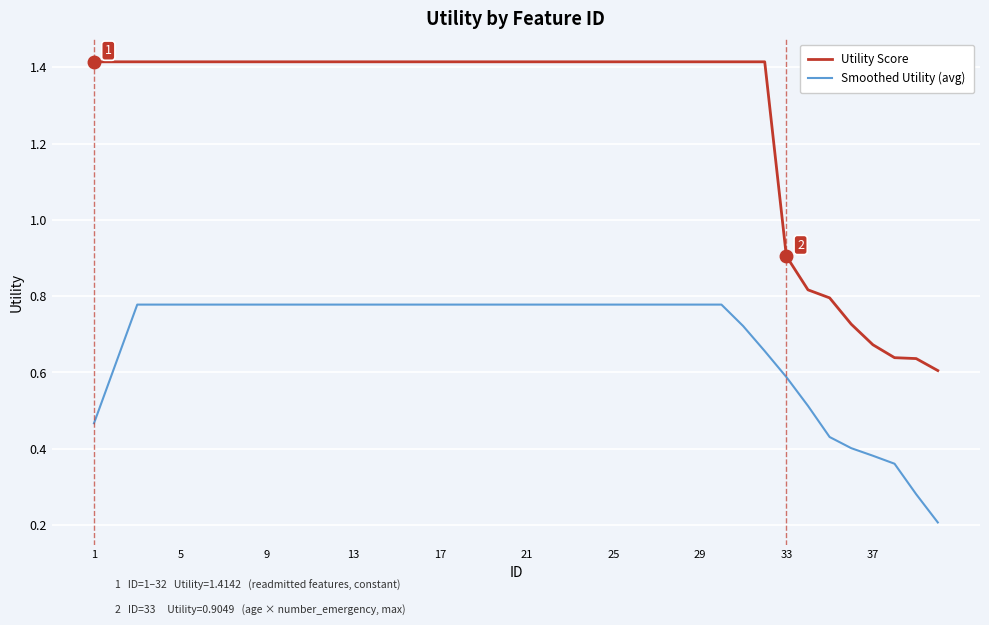

List the series in order of their overall mean, lowest first.

Smoothed Utility (avg), Utility Score